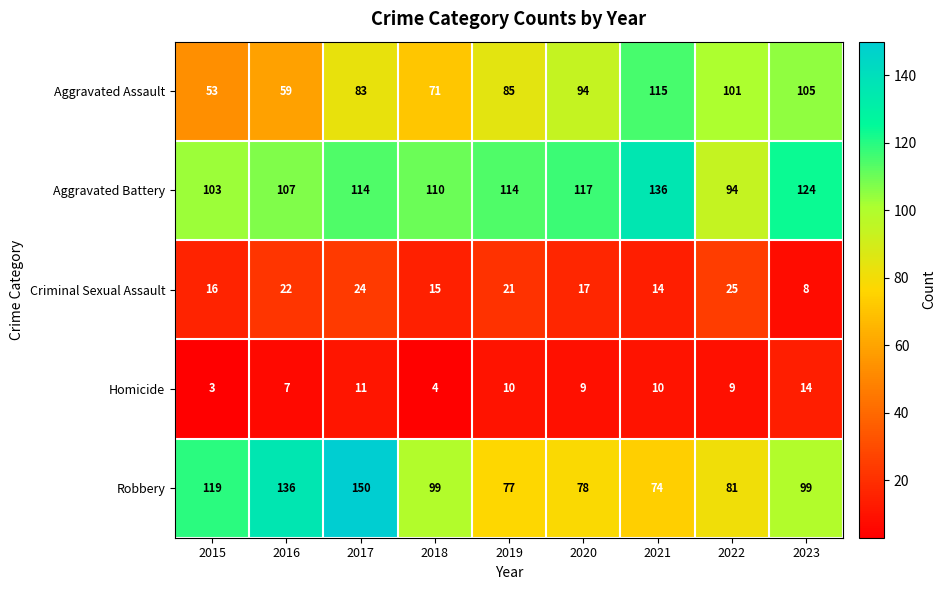

The value of Homicide at 2016 is 5. True or false?

False